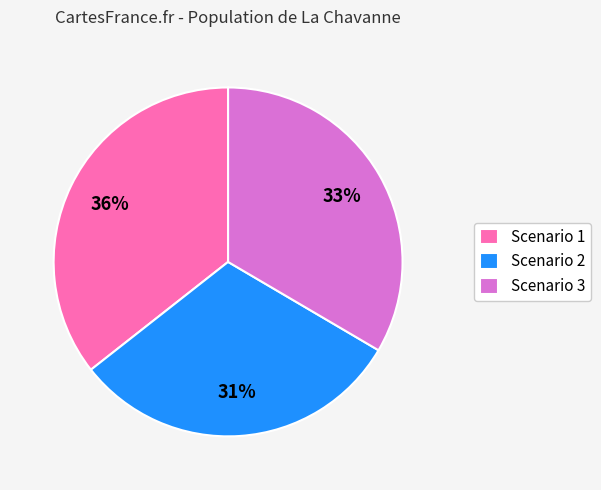

Combined, do Scenario 2 and Scenario 3 account for over 50%?

Yes